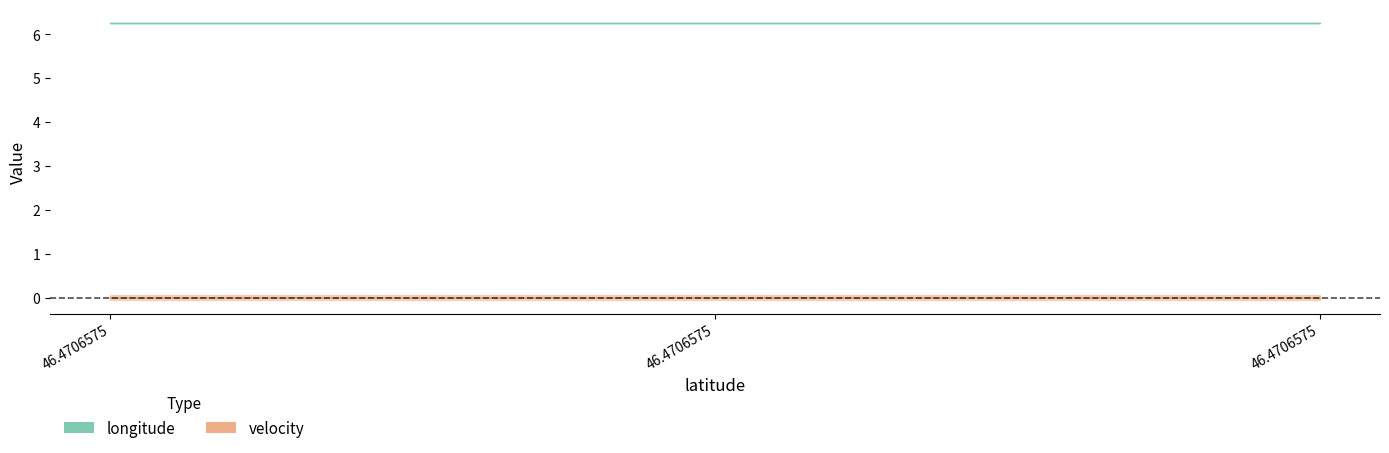

What are all the series names shown in the legend?

longitude, velocity